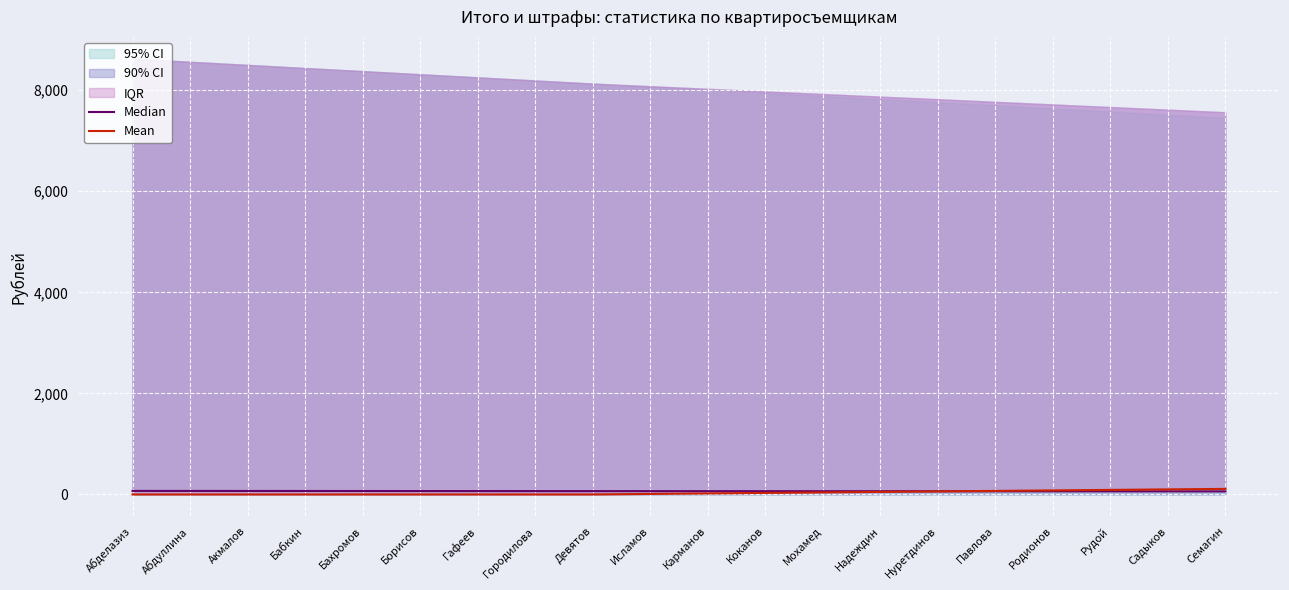

What position from the left is Городилова?

8